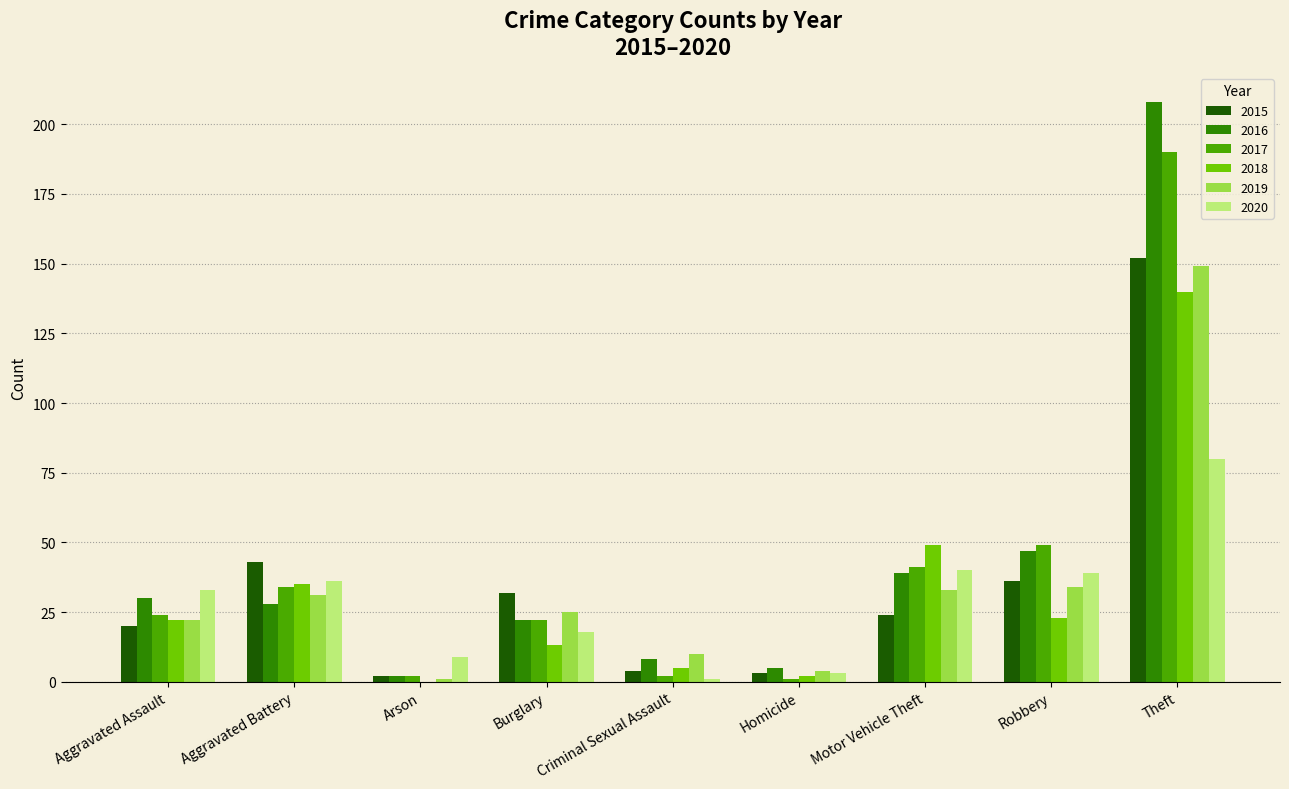

At which category is the sum across all series the highest?

Theft